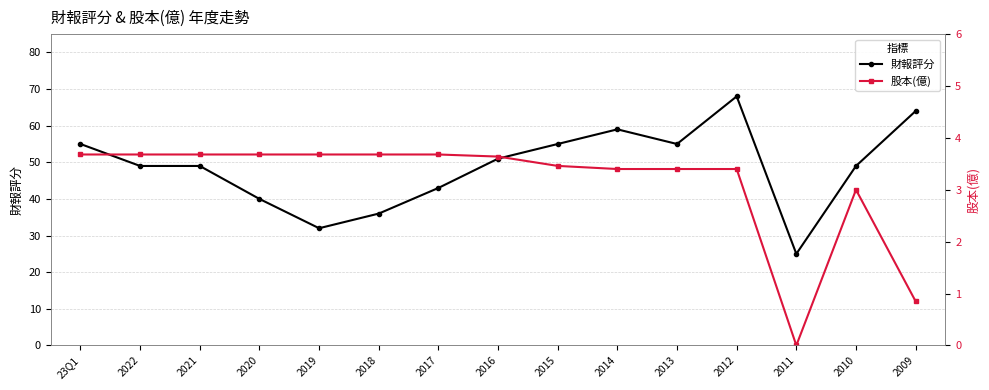

What is the highest value of the 股本(億) series?

3.7